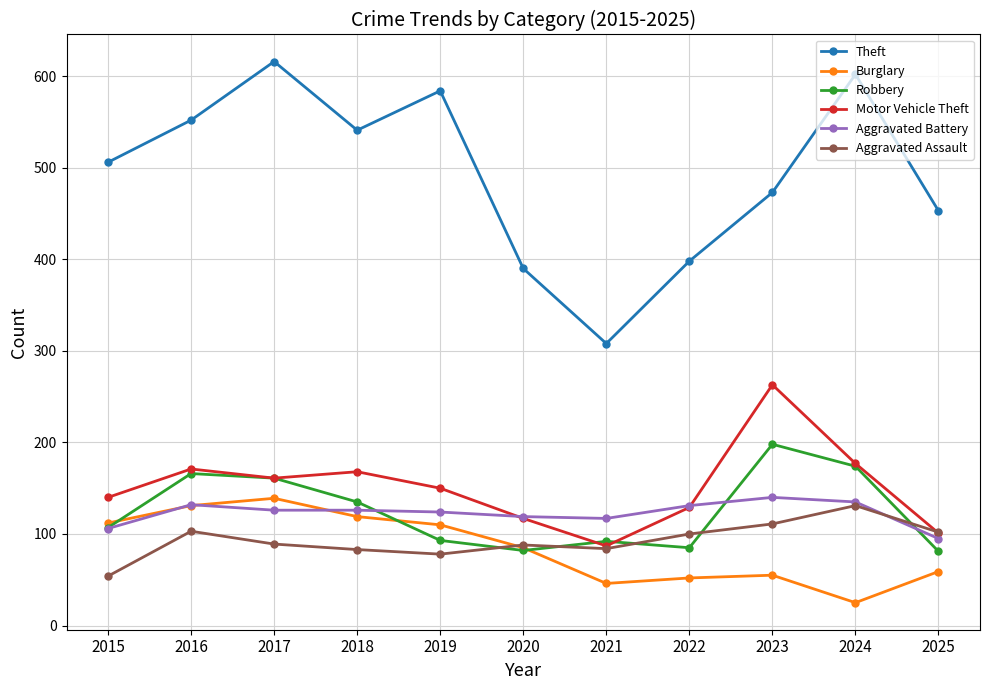

How many values in the Aggravated Battery series are below 126?

5